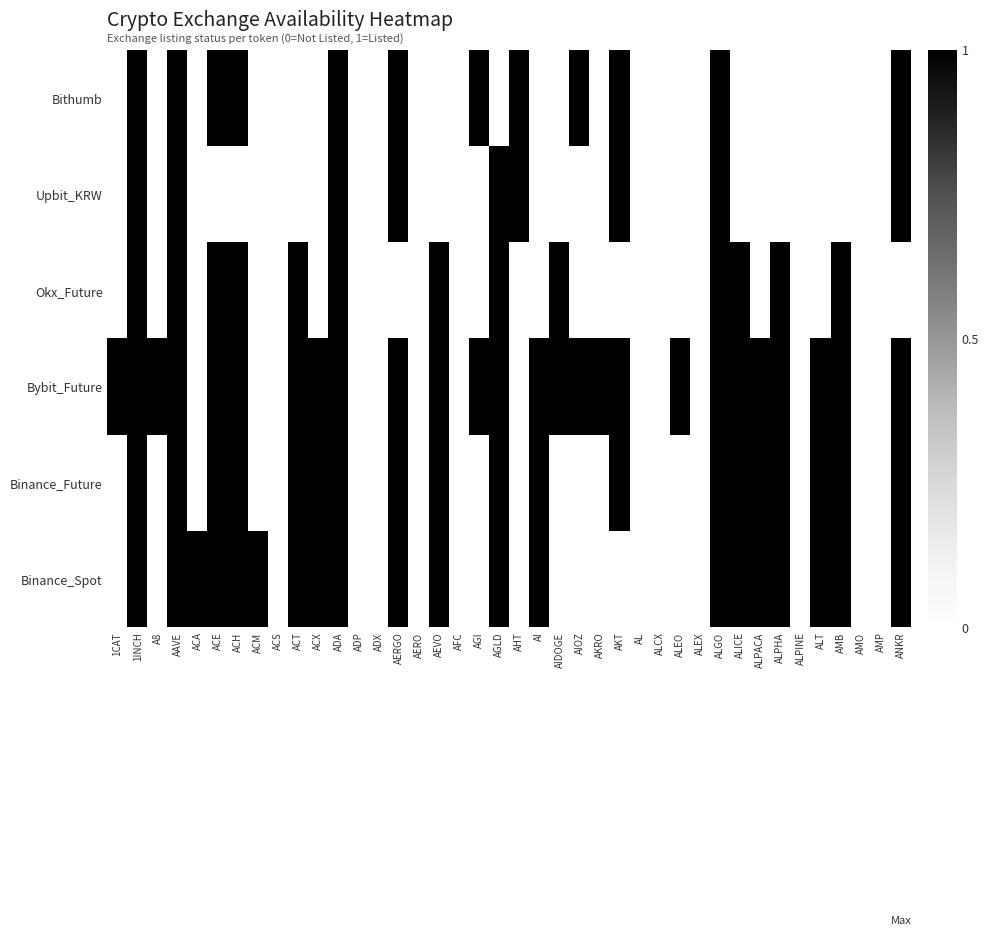

How many categories are shown in the chart?

40